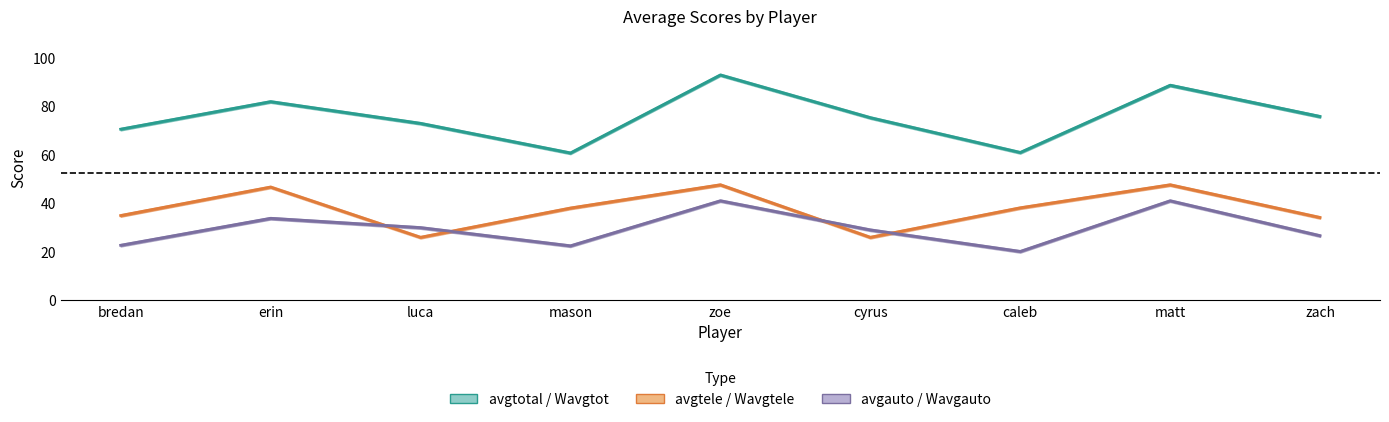

What is the label of the 6th point from the left?

cyrus